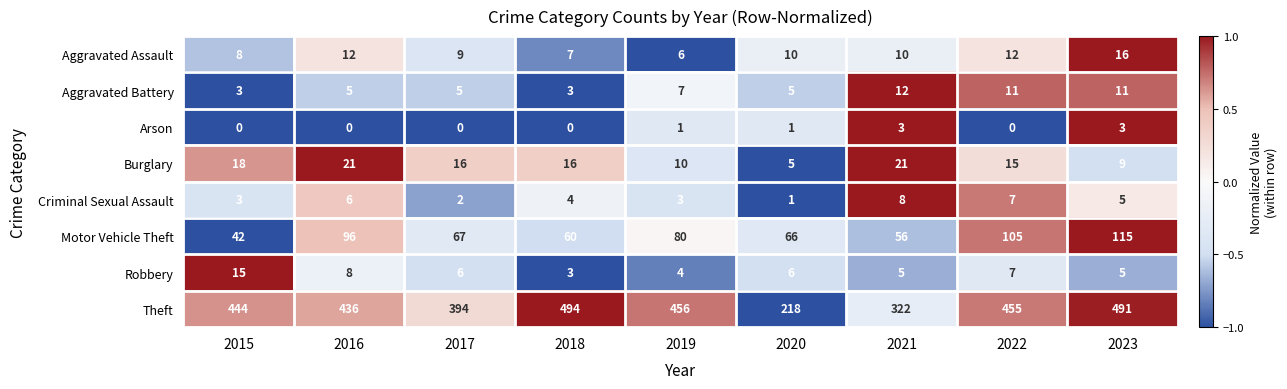

Between 2017 and 2021, which series saw the biggest shift?

Theft